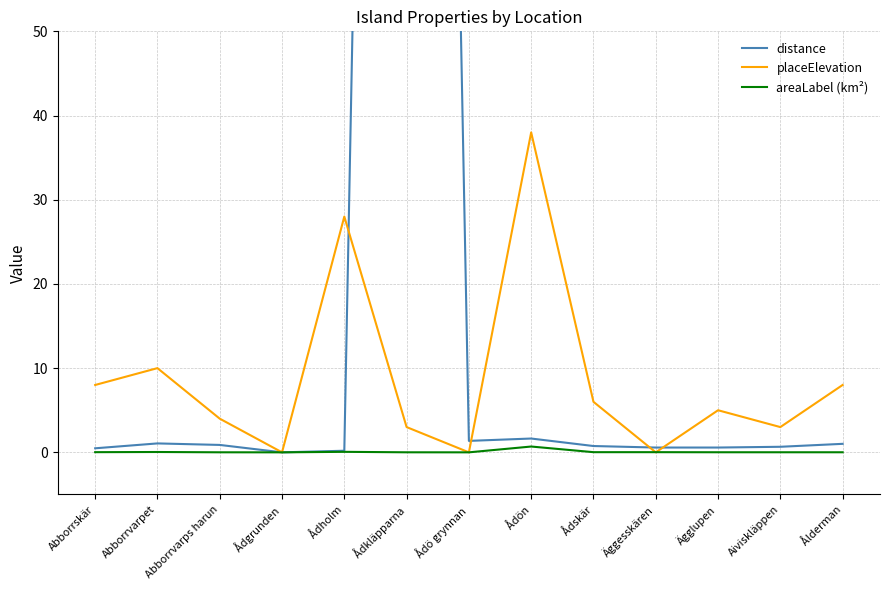

At how many categories does at least one series exceed 74?

1